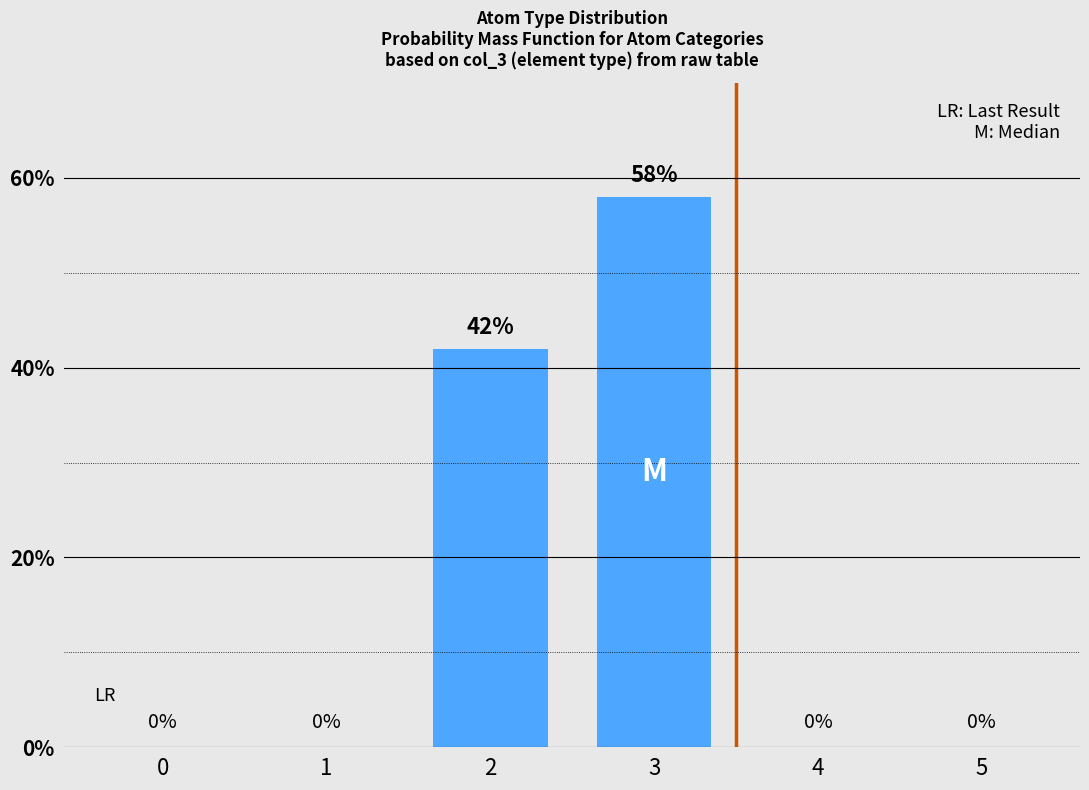

The chart shows a value of -18 at 0. True or false?

False